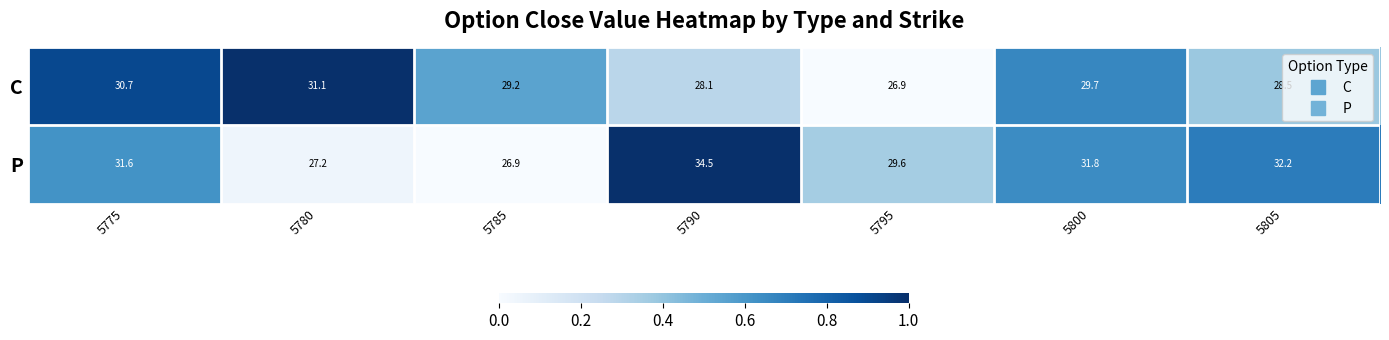

What is the average value of the P series?

30.5